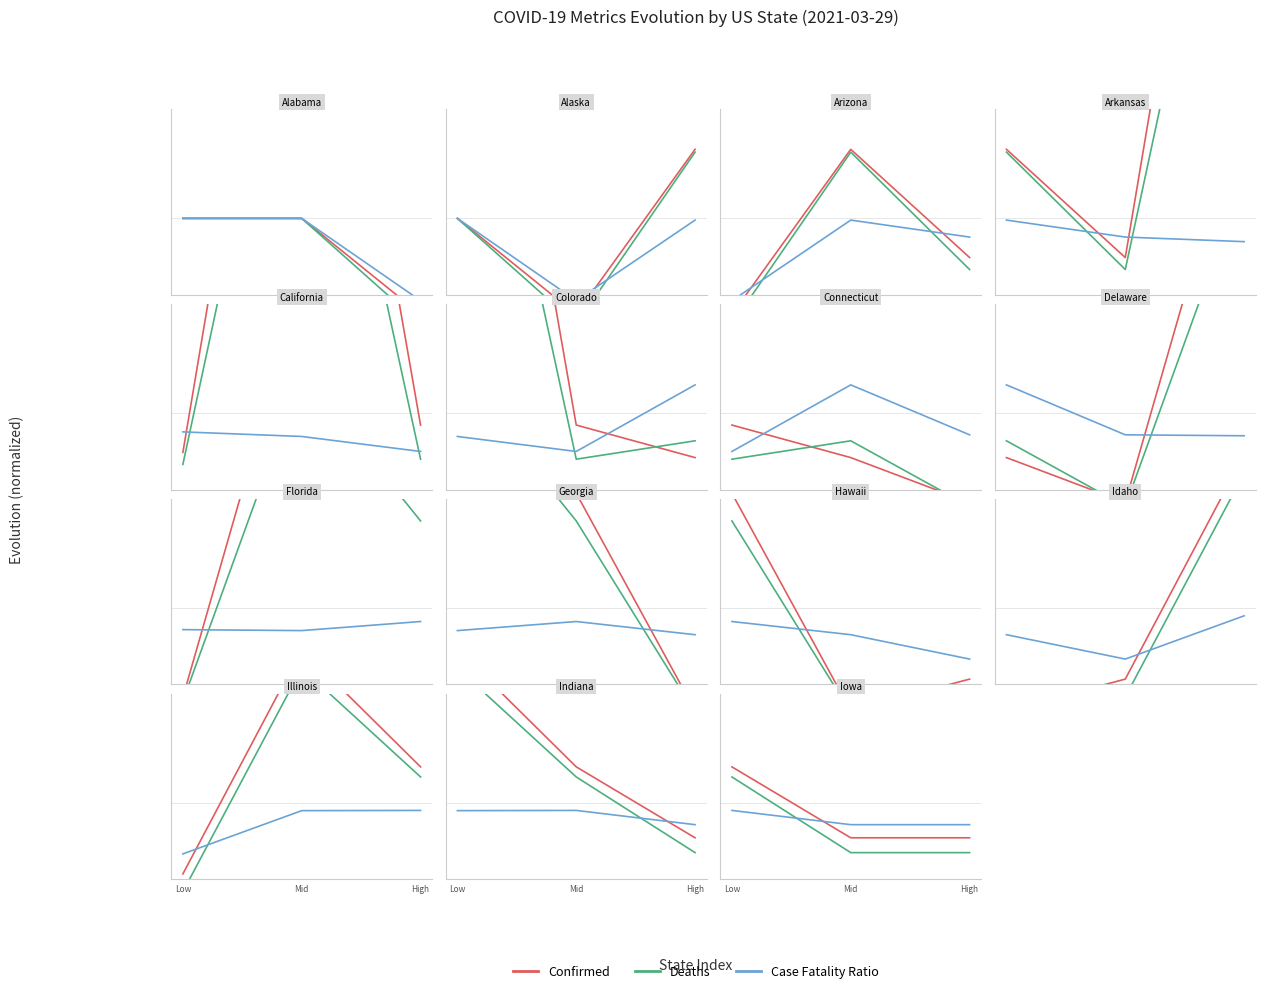

Which has a higher value, Mid or Low?

Low